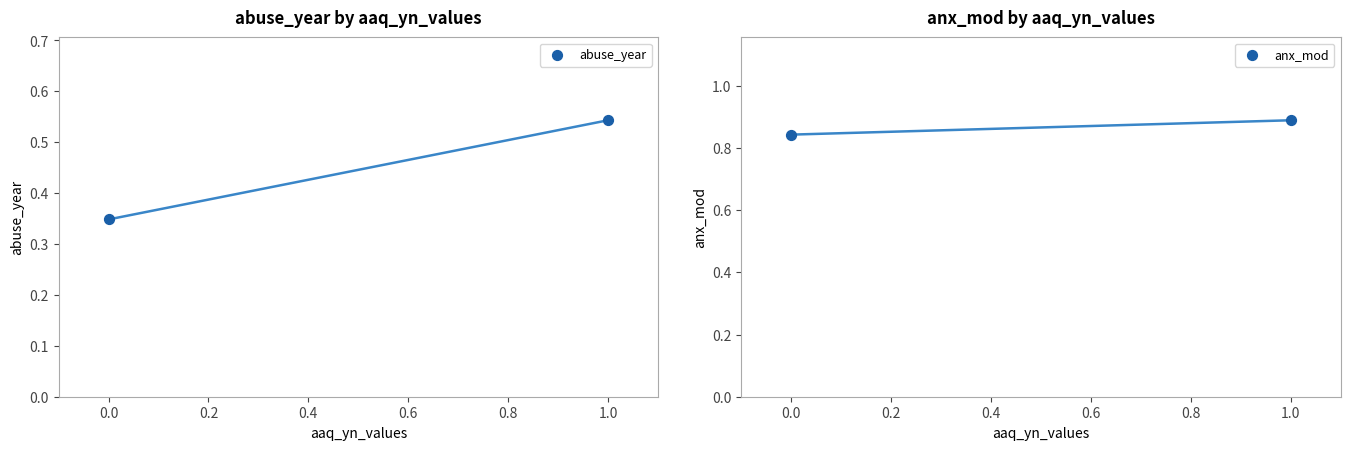

Is the value of abuse_year at 0.0 greater than the value of anx_mod at 1.0?

No